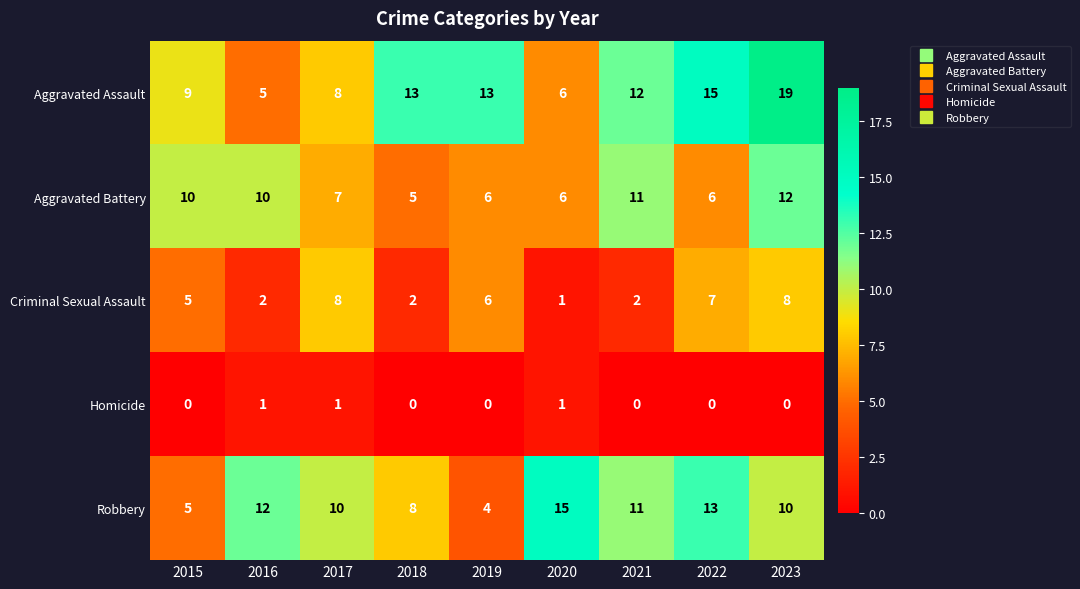

What is the sum of all Aggravated Battery values?

73